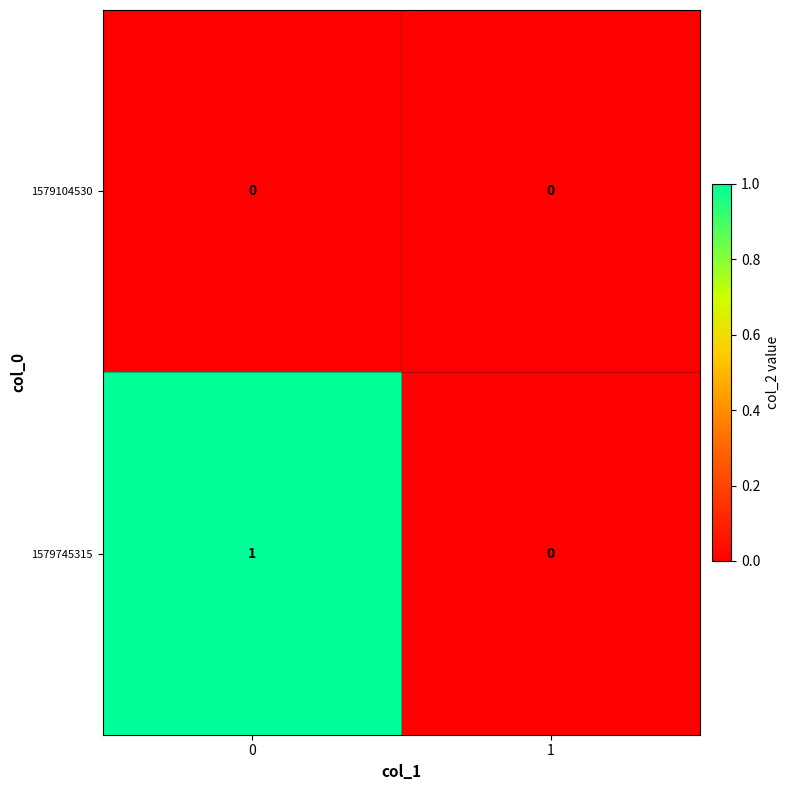

How many data points does each series have?

2